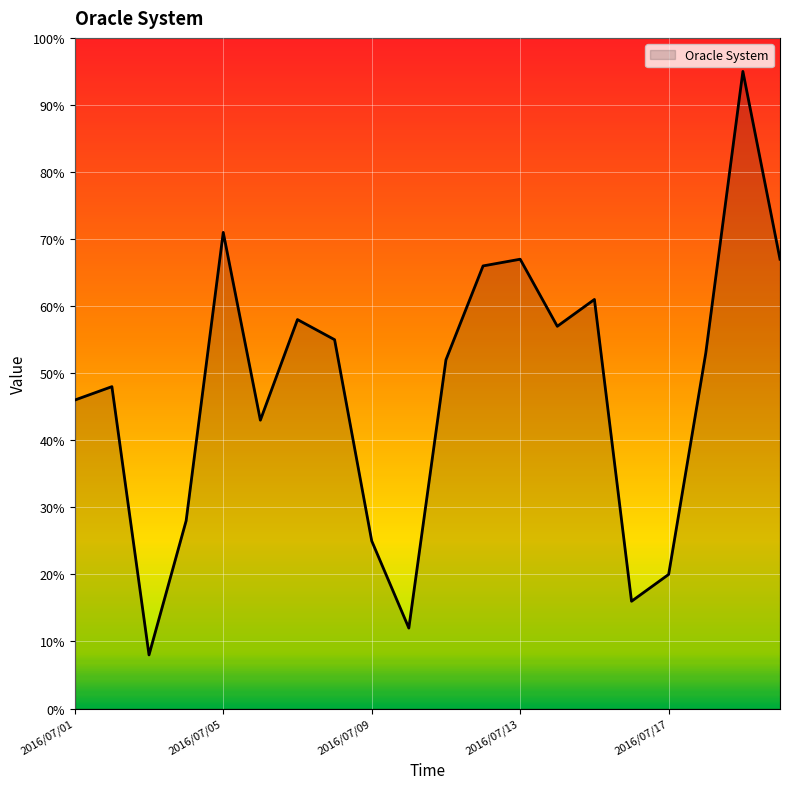

What is the smallest value displayed?

8